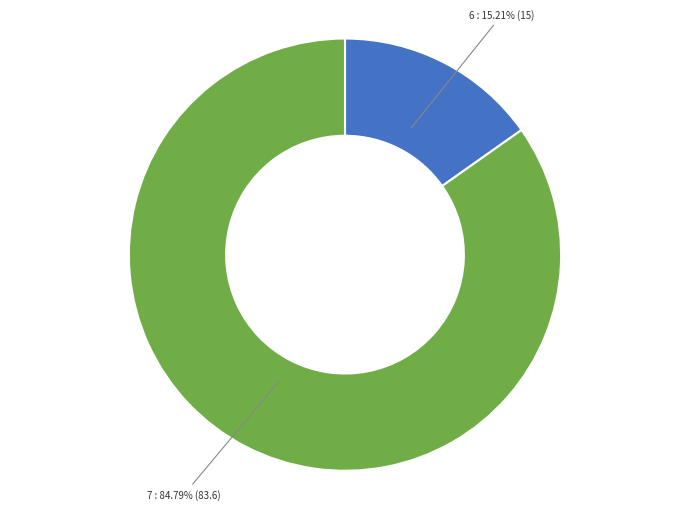

What is the largest slice in the pie chart?

7